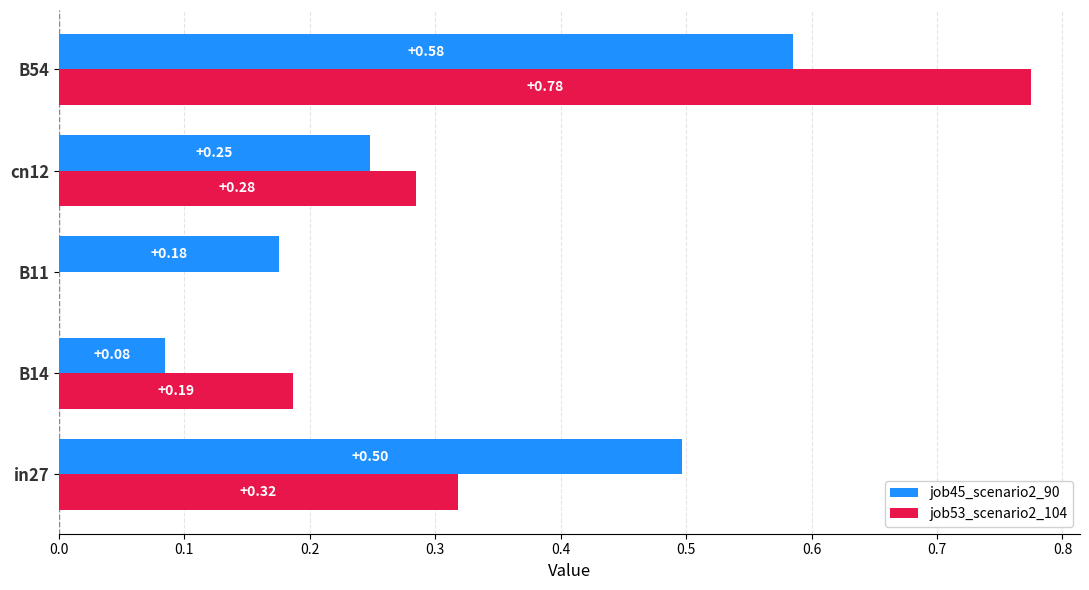

What is the sum of all job45_scenario2_90 values?

1.6